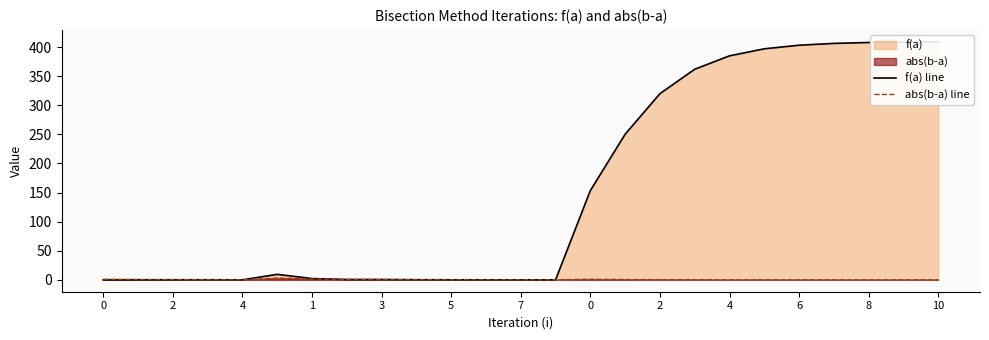

How many categories are shown in the chart?

25